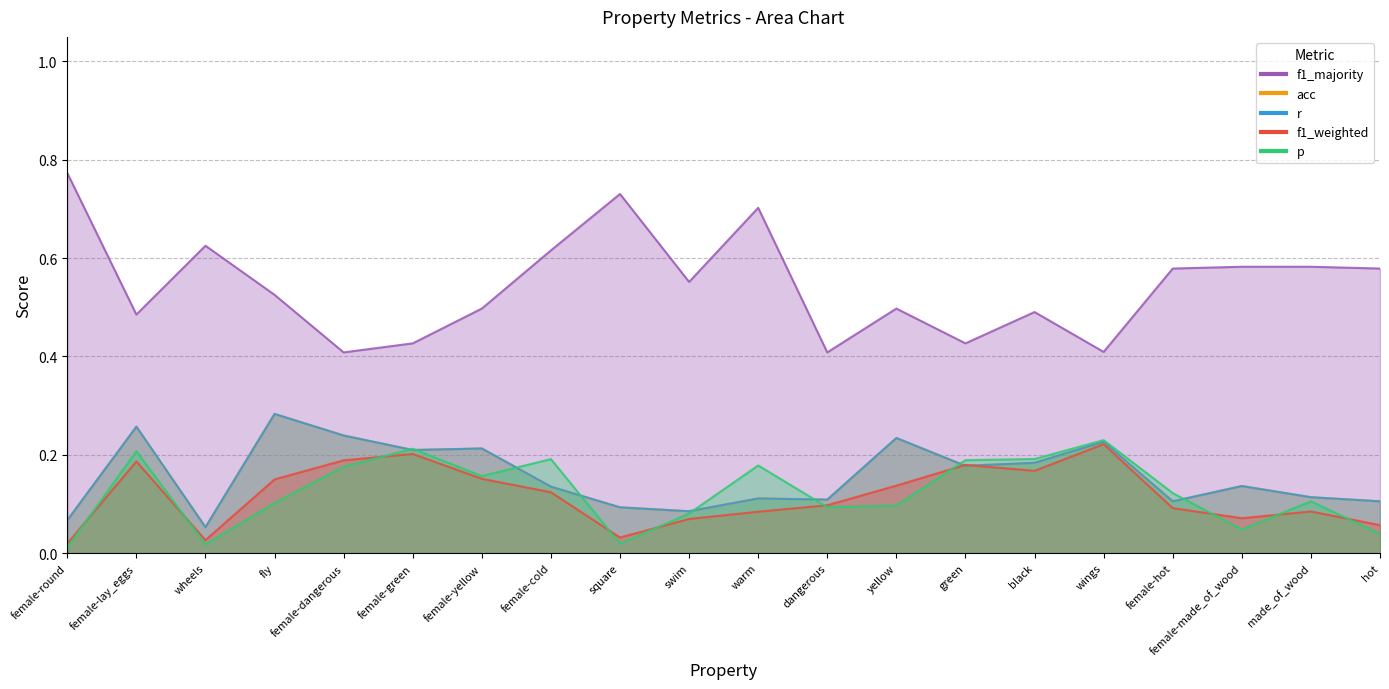

How many times do f1_weighted and r cross each other?

2